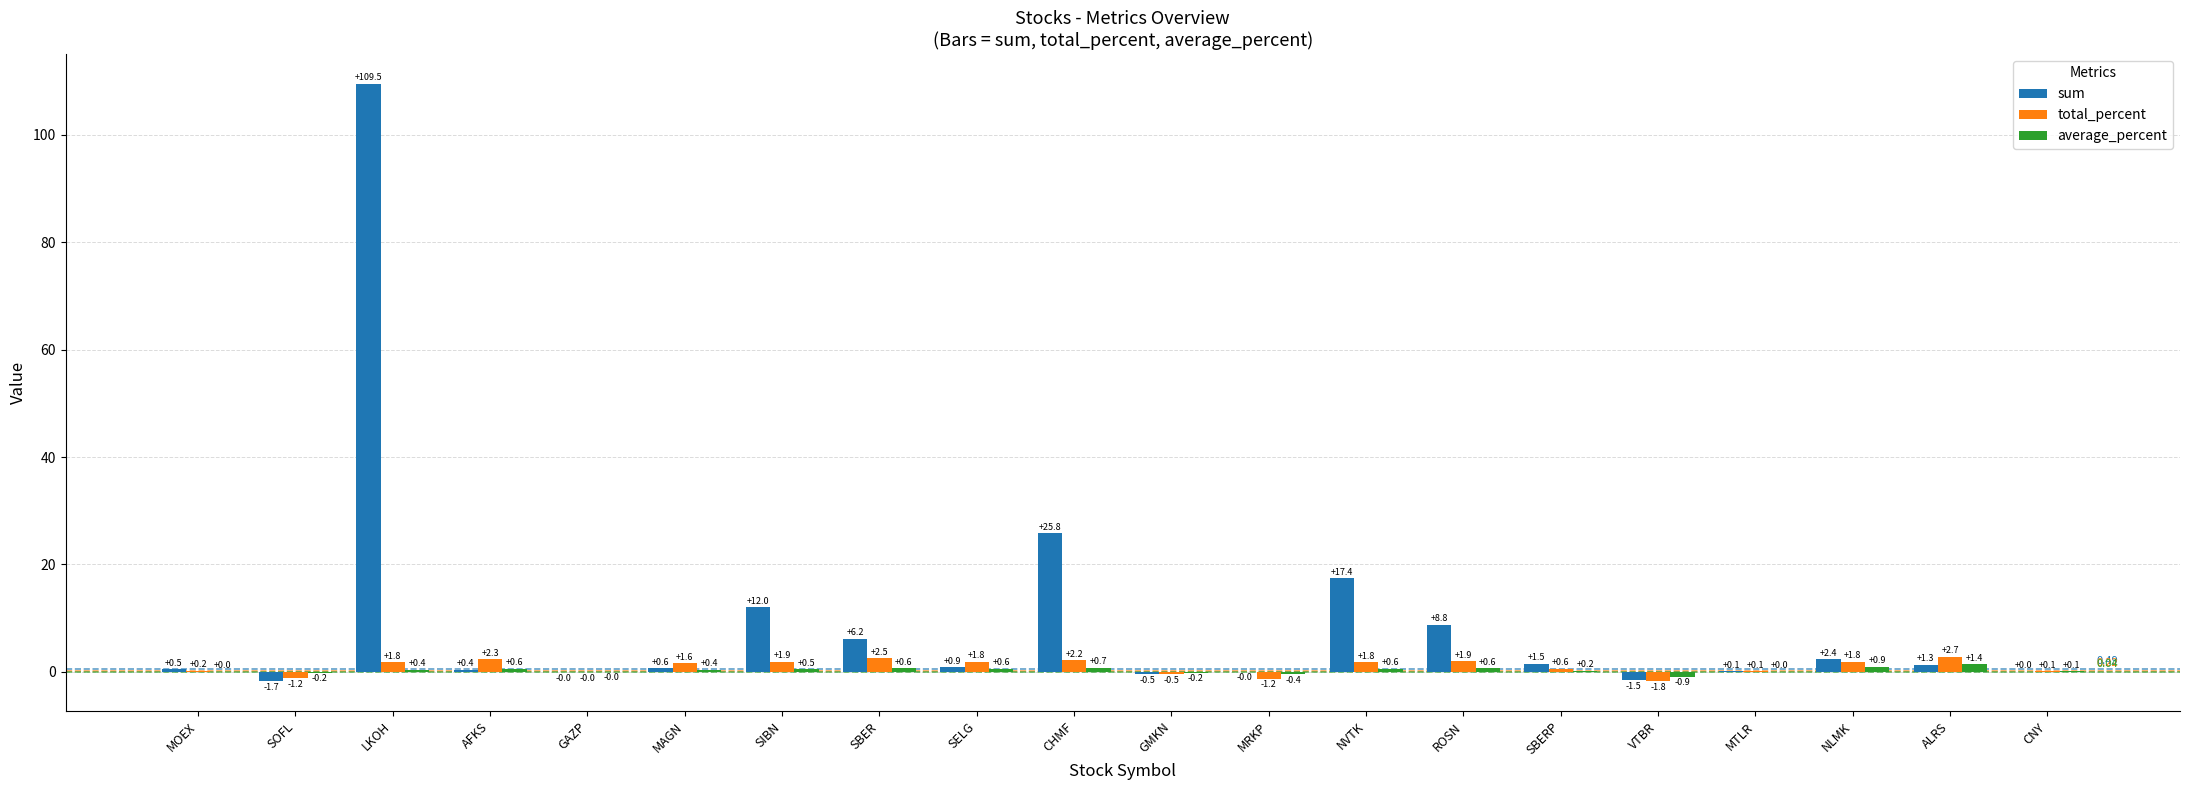

At which category is the sum across all series the highest?

LKOH